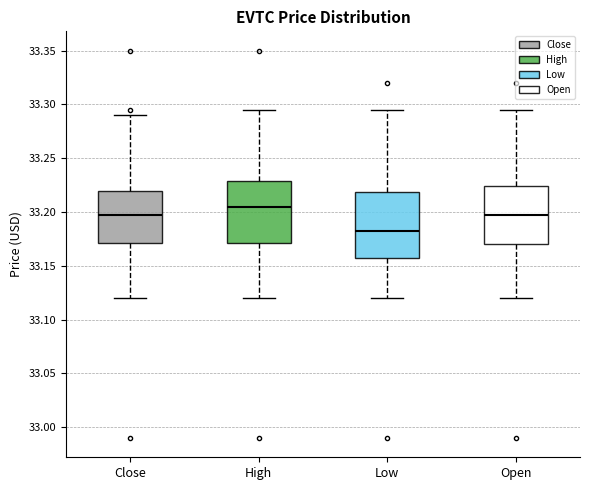

Where is the lower edge of the box for Low on the y-axis? The values are not printed on the chart, so give them approximately, as read against the axis.

33.155